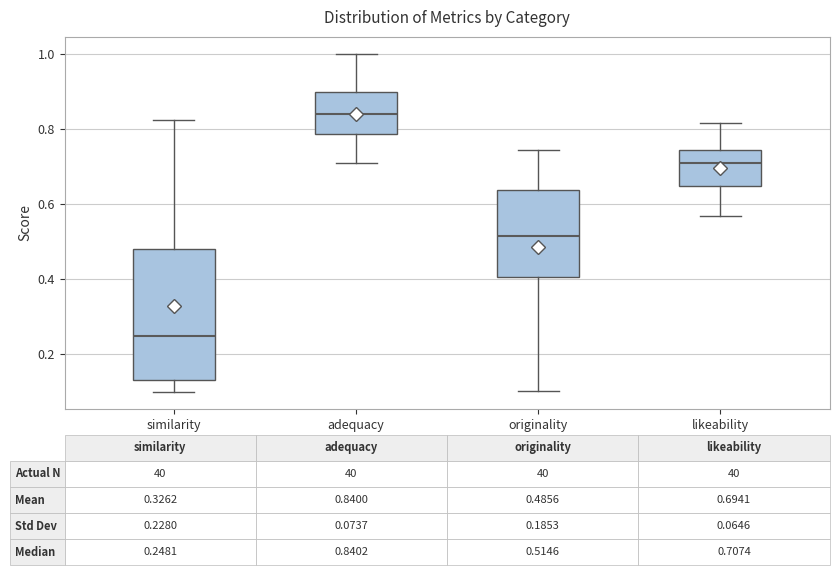

Which box is the tallest, from its lower edge to its upper edge?

similarity